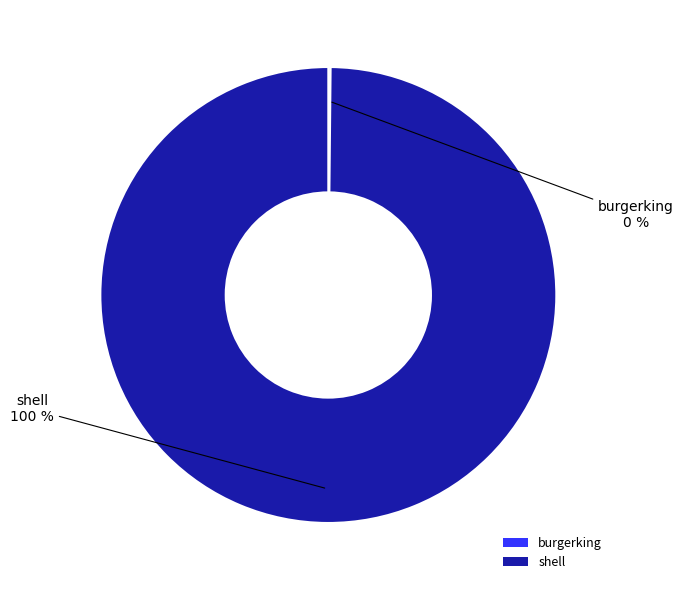

Does shell represent more than half of the total?

Yes